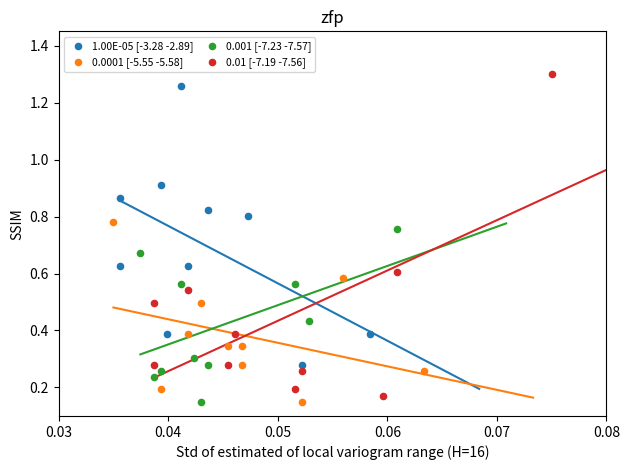

What are all the series names shown in the legend?

1.00E-05 [-3.28 -2.89], 0.0001 [-5.55 -5.58], 0.001 [-7.23 -7.57], 0.01 [-7.19 -7.56]